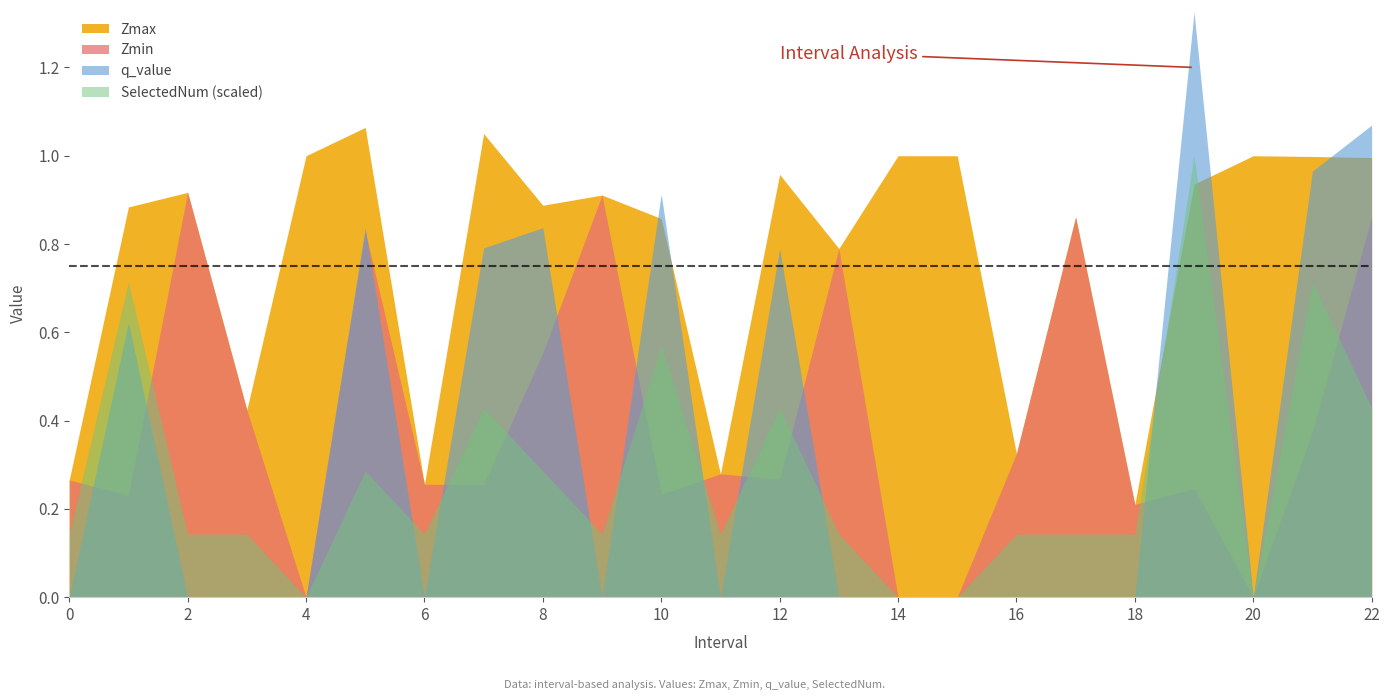

After their last crossing, which series has the higher values: Zmax or SelectedNum (scaled)?

Zmax